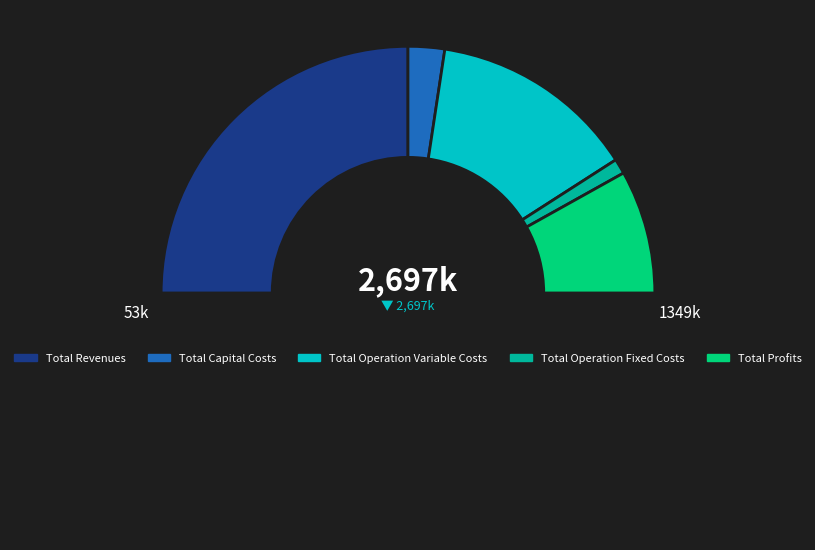

To the nearest percent, what is the difference between the largest and smallest slice percentages?

48%